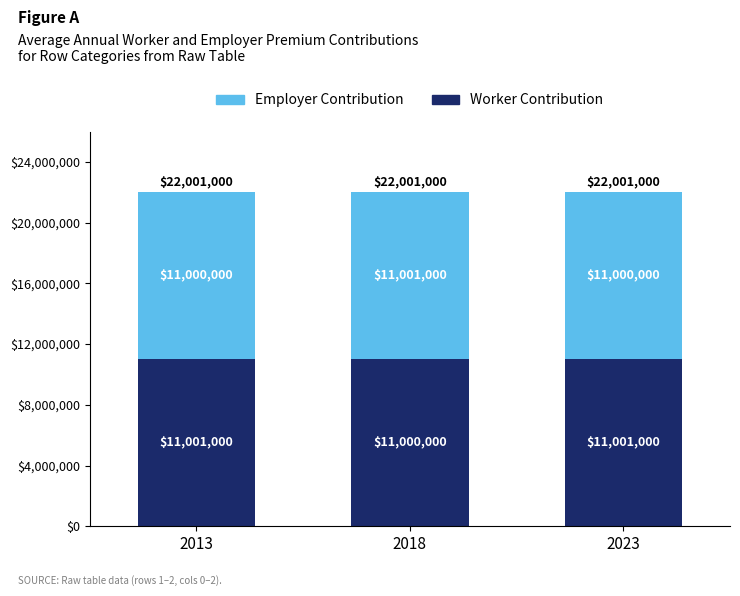

Does the chart contain any negative values?

No